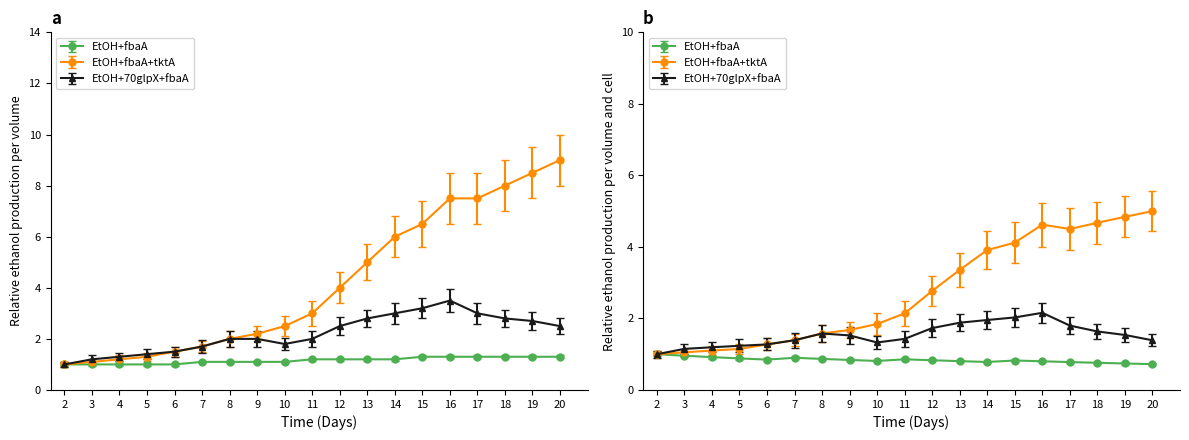

Is it true that EtOH+70glpX+fbaA equals 2.7 at 6?

False